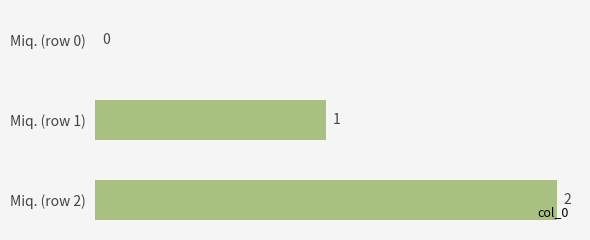

Count the number of categories in the chart.

3